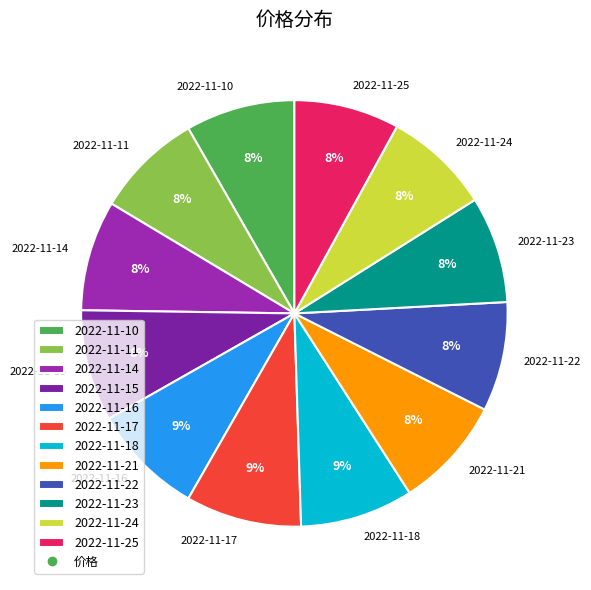

What percentage is the 2022-11-21 slice, to the nearest percent?

8%